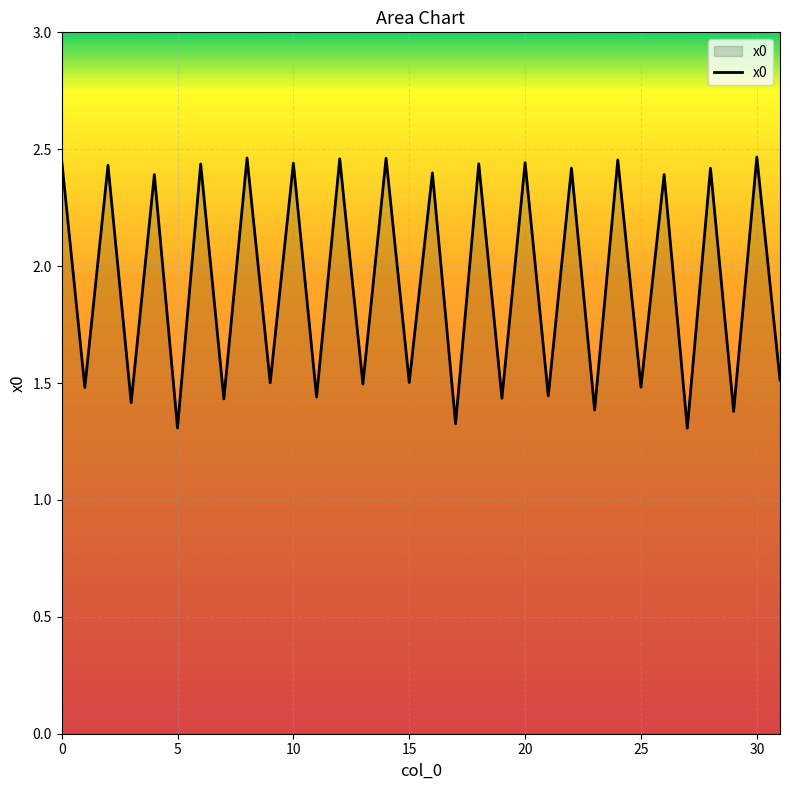

What is the smallest value displayed?

1.3